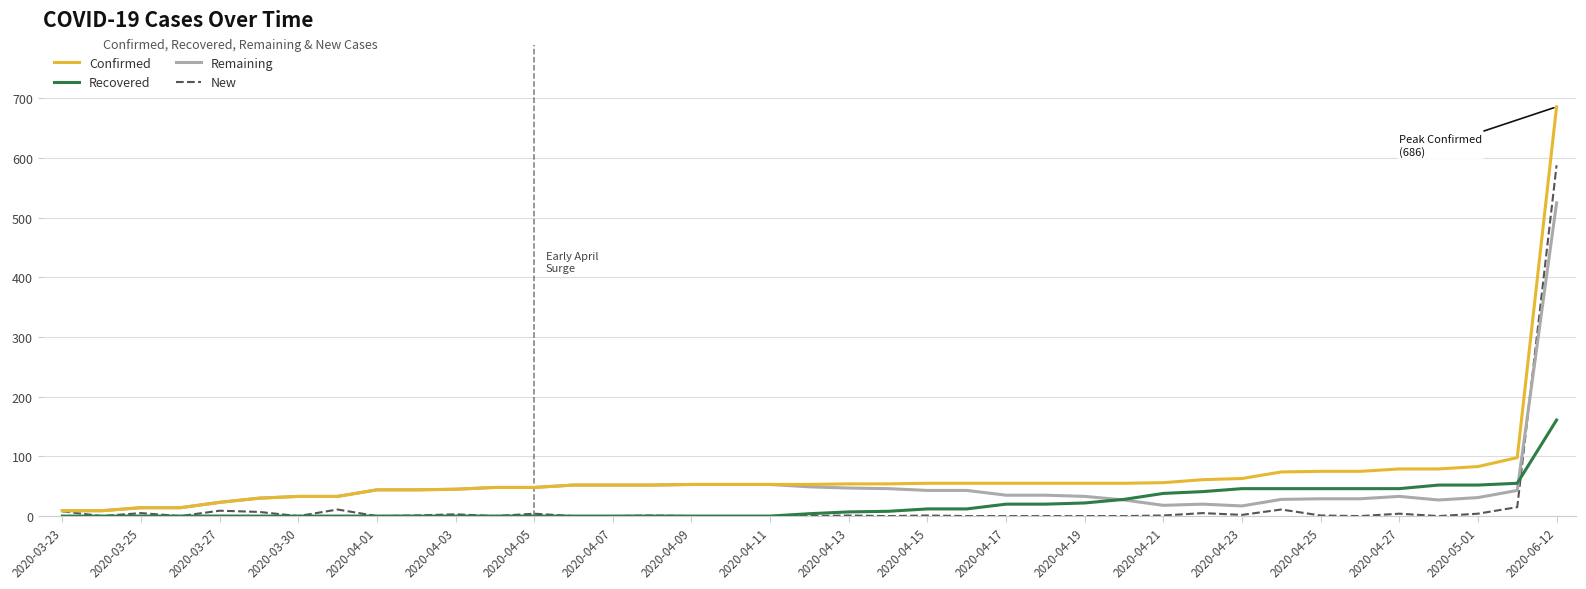

What is the maximum value for New?

588